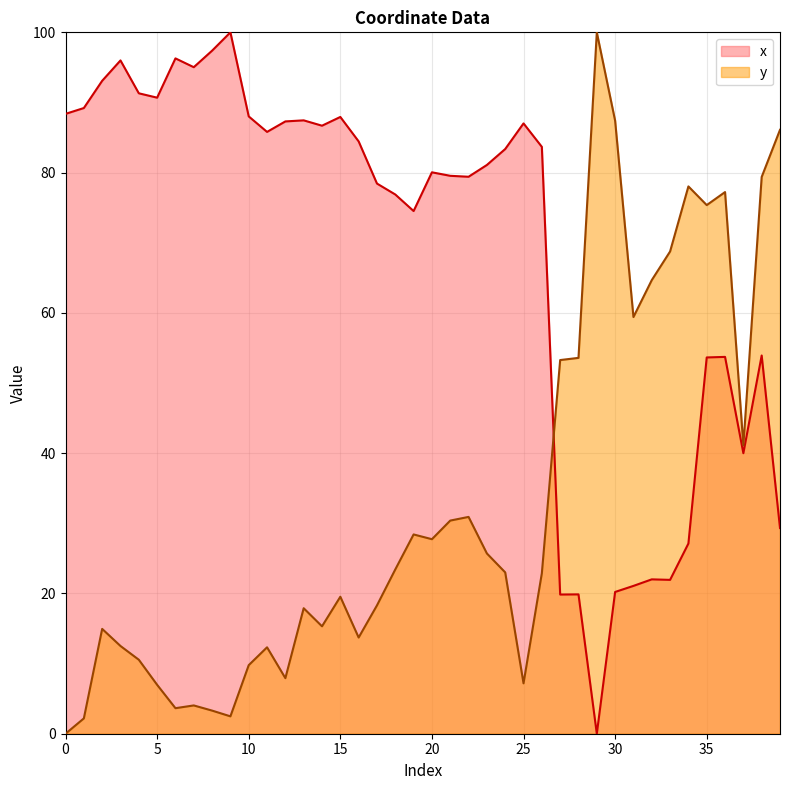

In y, how many points are lower than both neighbors (excluding endpoints)?

10